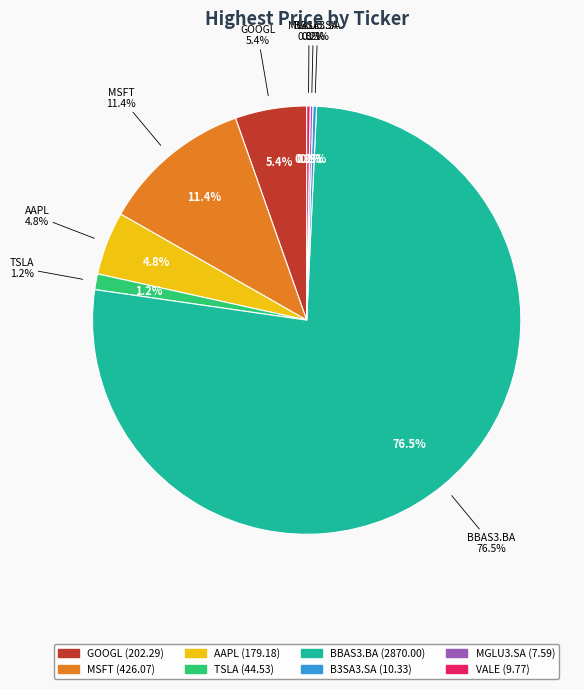

Is it true that BBAS3.BA is 77% of the pie?

True